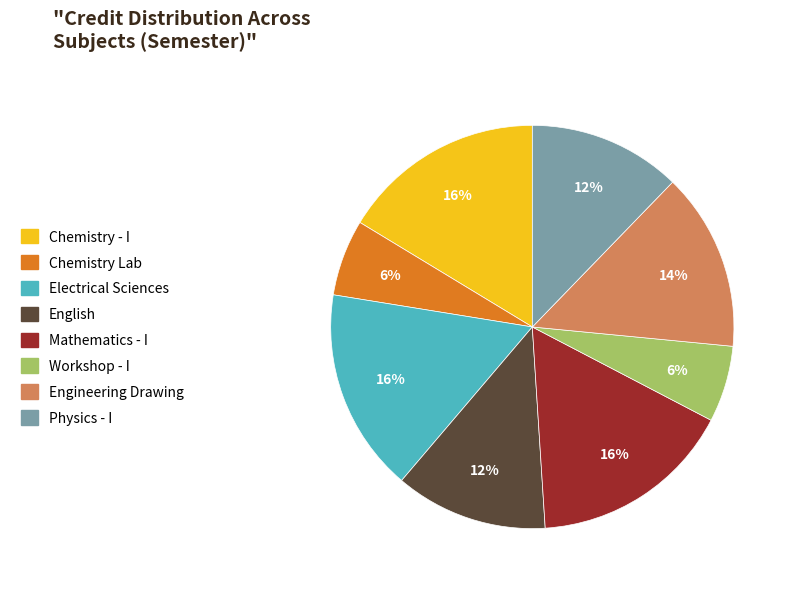

To the nearest percent, what is the average slice percentage?

12%